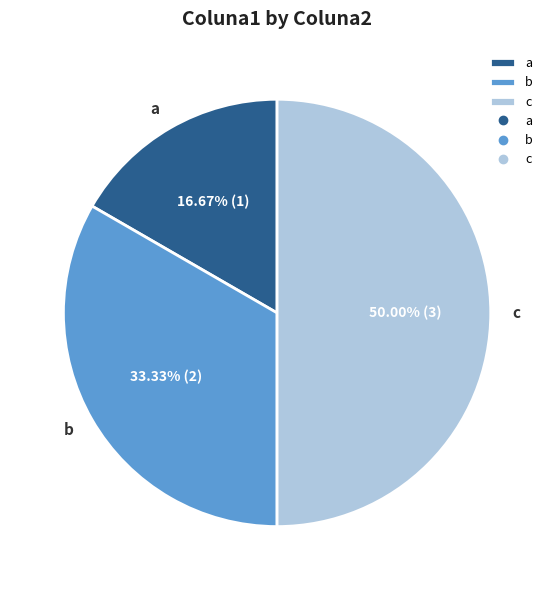

How many segments does this pie chart have?

3